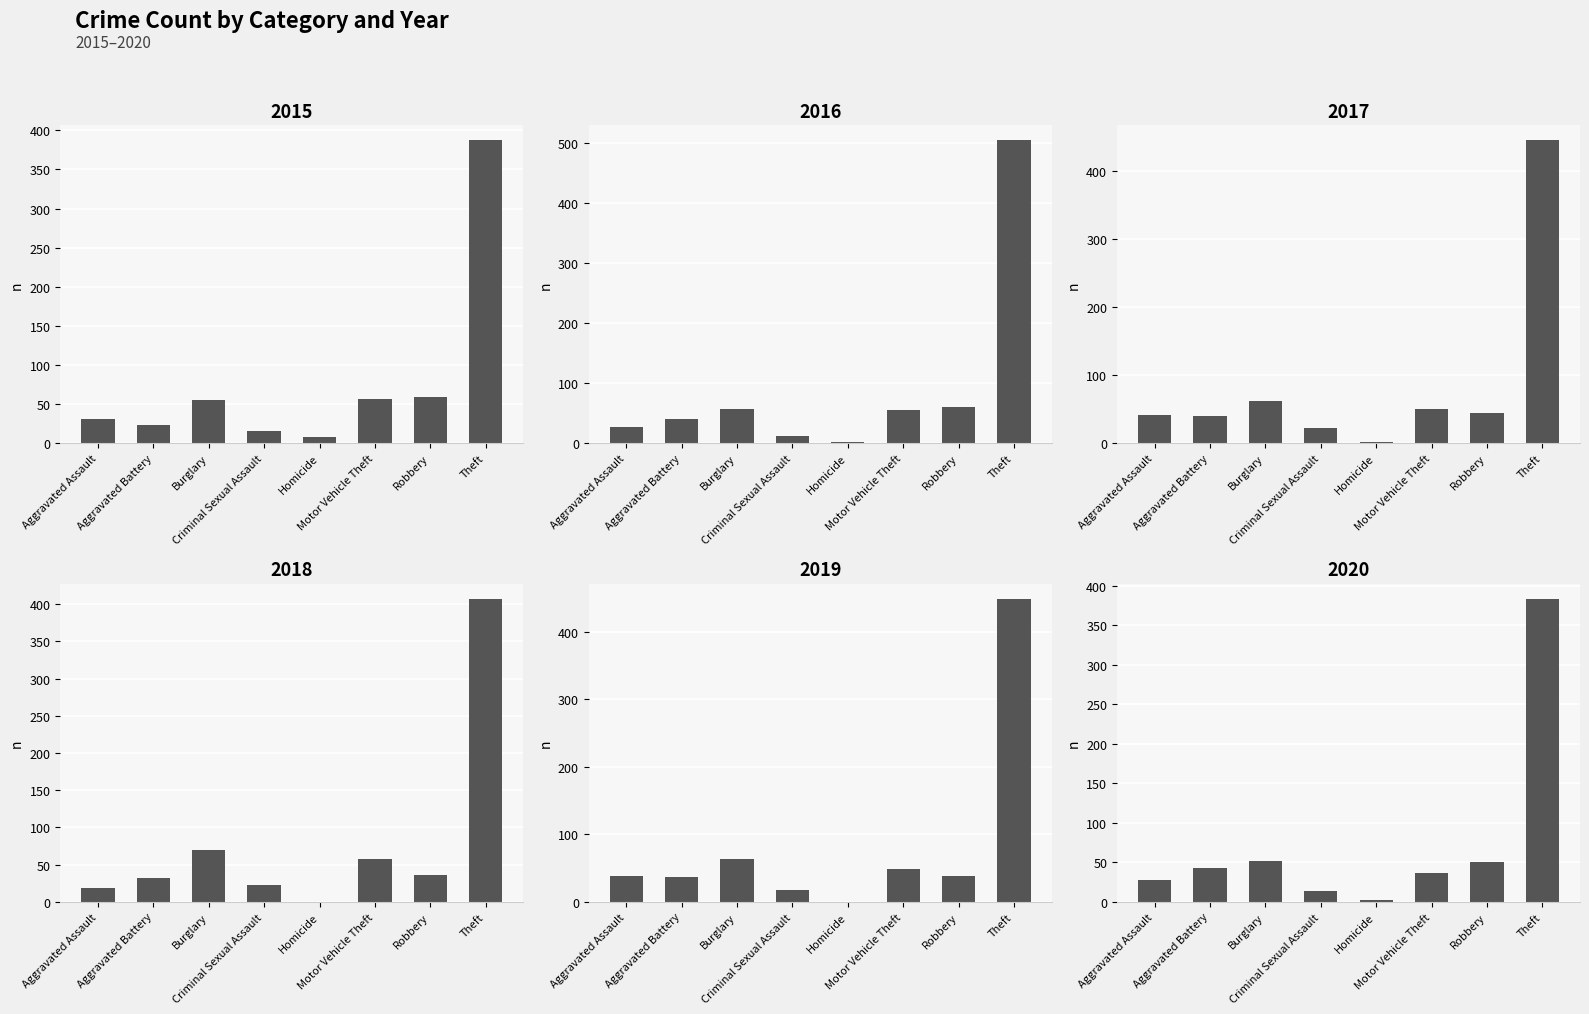

What is the sum of the 2019 values at Burglary and Homicide?

64